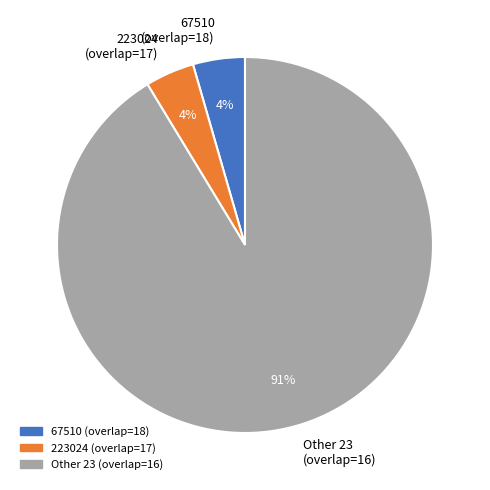

Is it true that 67510 (overlap=18) is 4% of the pie?

True